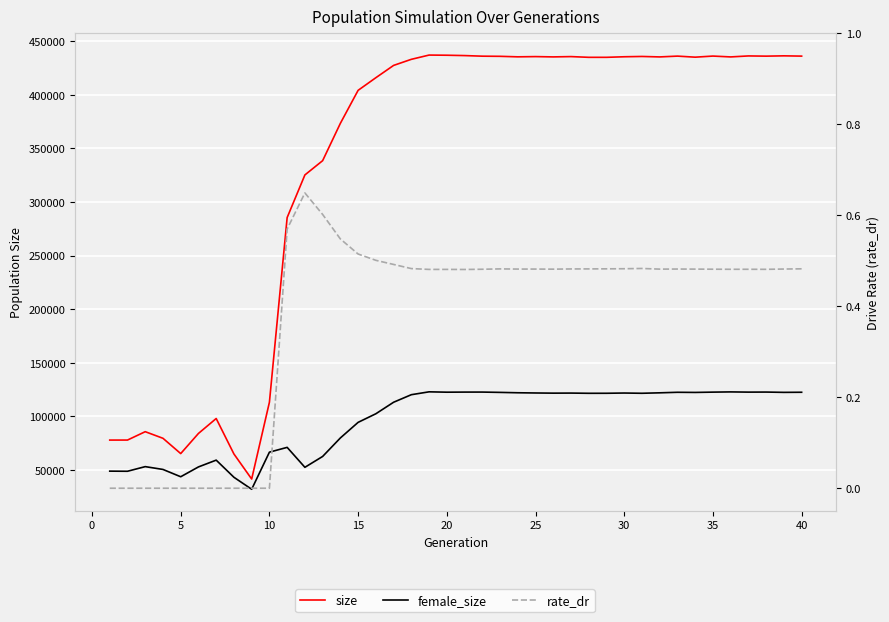

What is the difference between the second highest and second lowest values in the female_size series?

79615.0